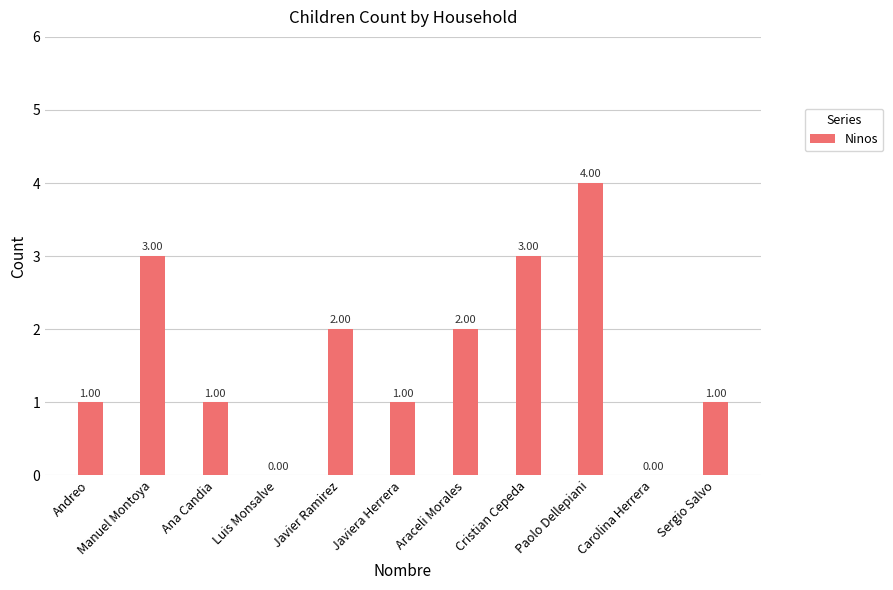

True or false: the data shows -2 at Luis Monsalve.

False